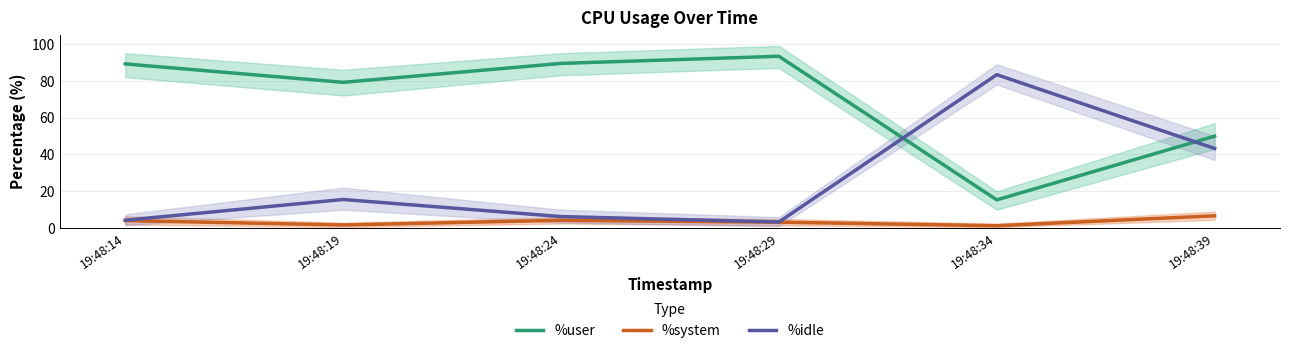

Between 19:48:14 and 19:48:19, which is larger?

19:48:14